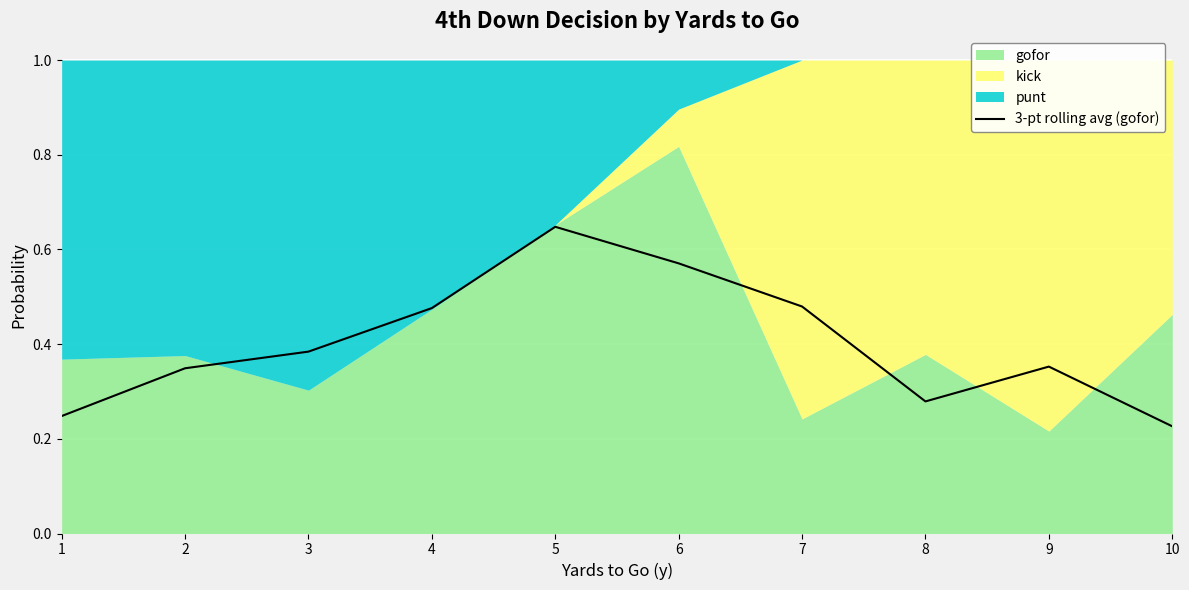

Between 6 and 3, which is larger?

6